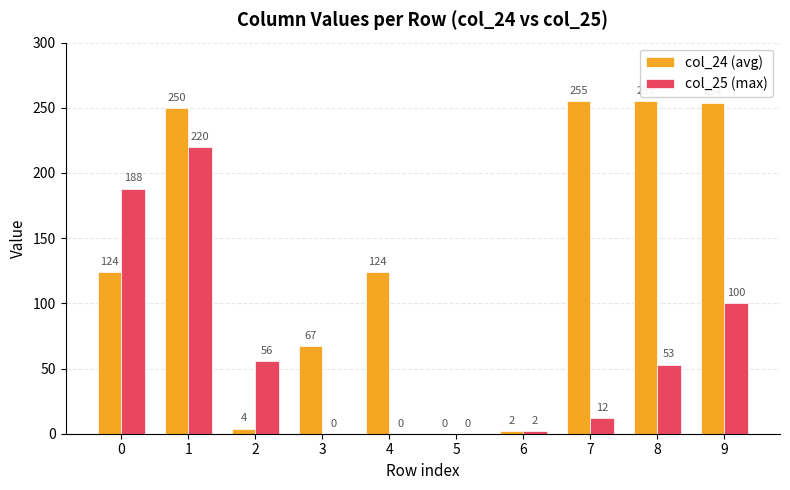

What is the sum of the col_24 (avg) values at 9 and 8?

509